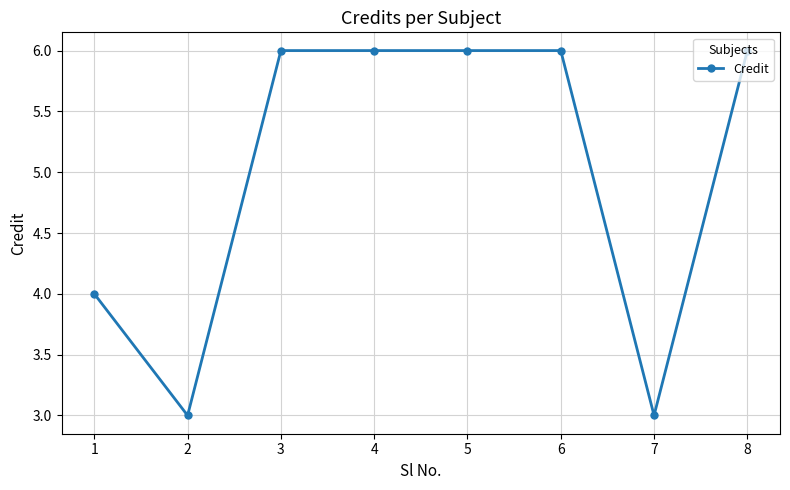

True or false: the data has more than 2 interior local peaks.

False